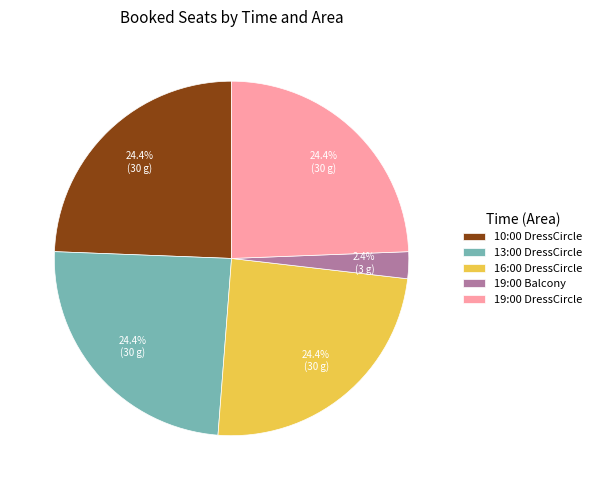

How many slices are in this pie chart?

5